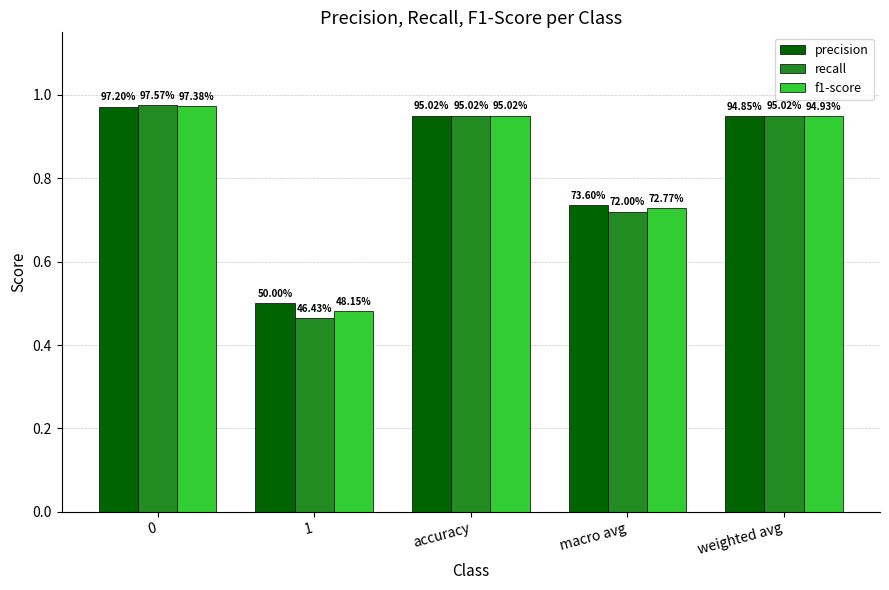

Rank the series by their average value, from highest to lowest.

precision, f1-score, recall